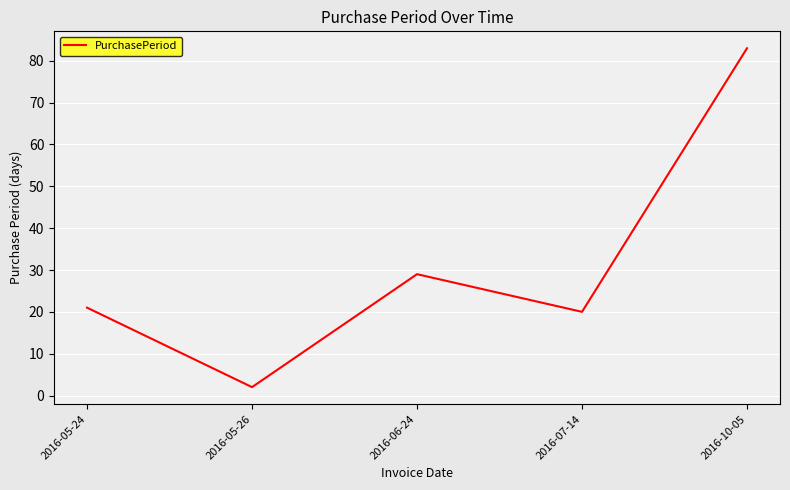

How many lines are shown in the chart?

1